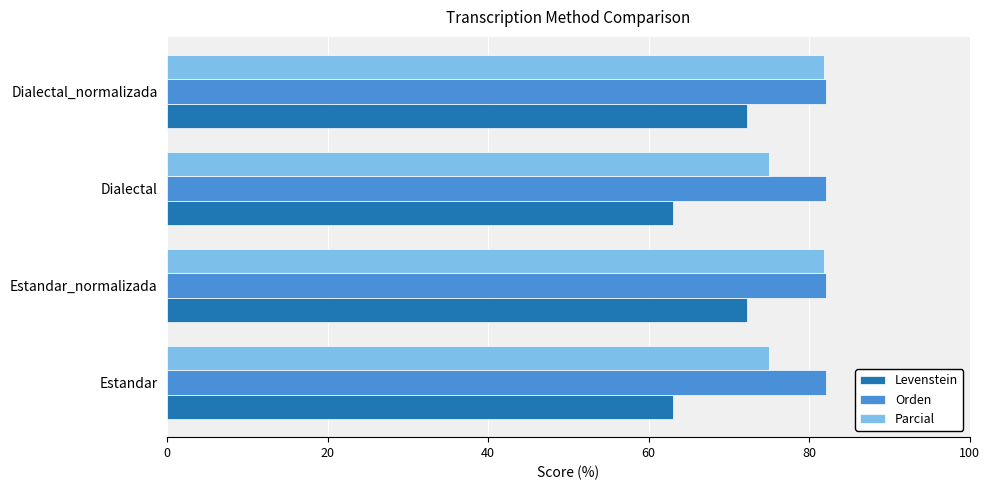

Which series has the widest spread of values?

Levenstein